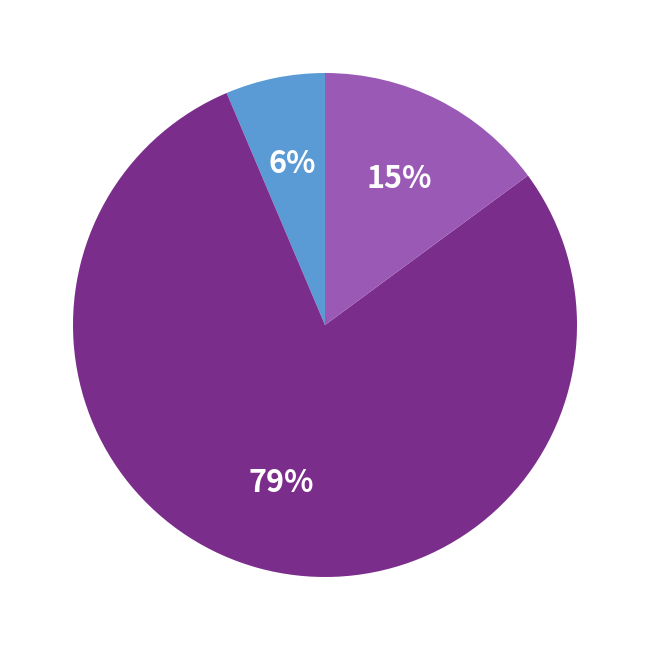

Count the number of slices in the pie.

3